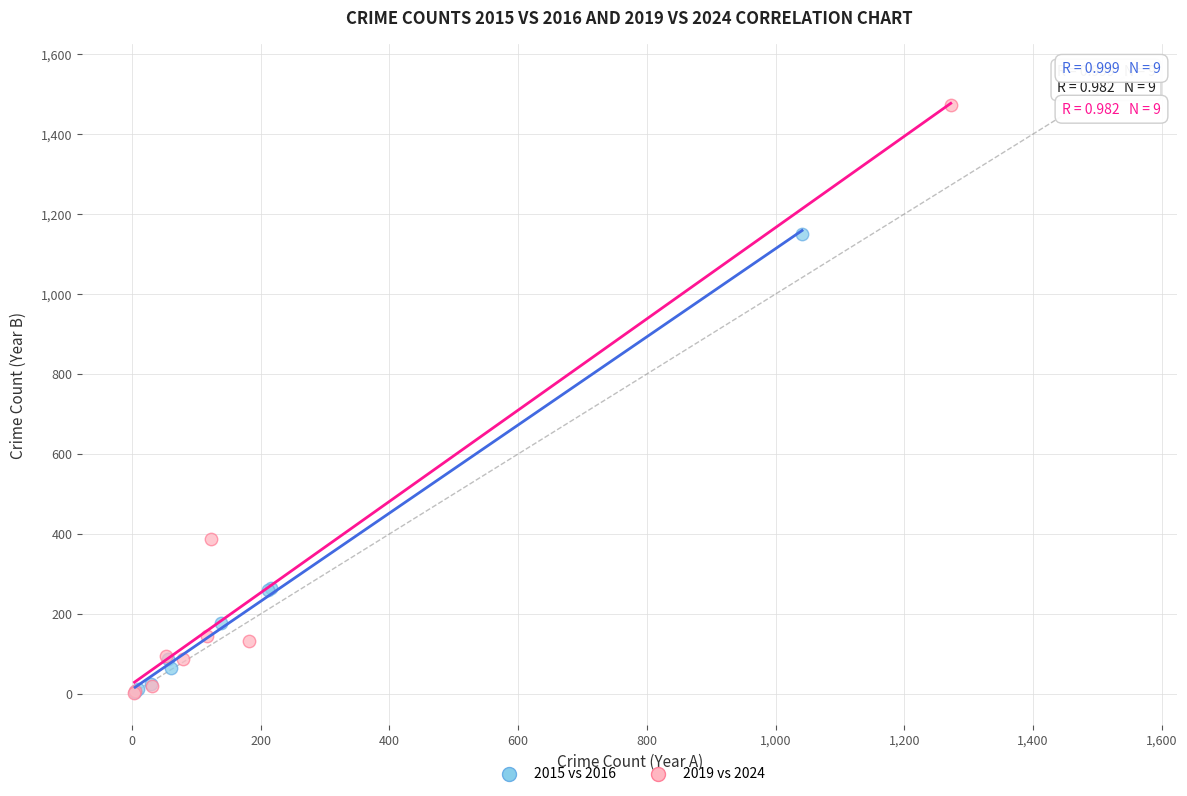

Which series contains the highest Y value?

2019 vs 2024